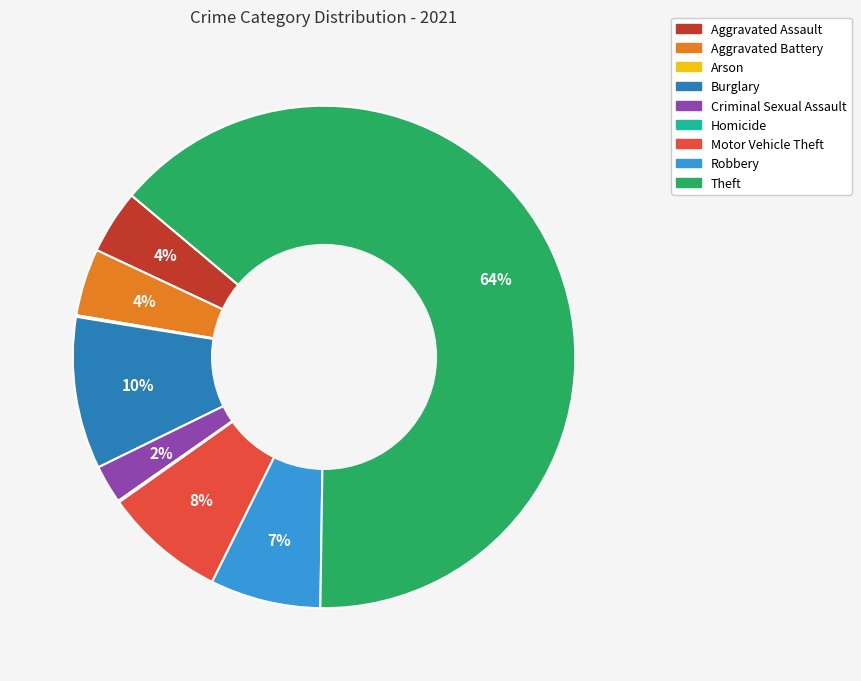

True or false: Aggravated Battery accounts for 4% of the total.

True